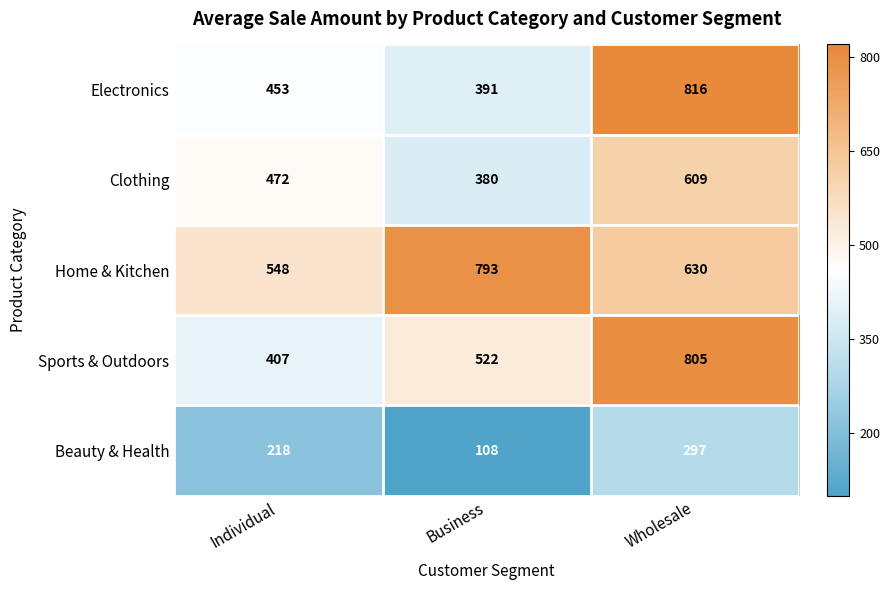

What is the spread (max minus min) of values at Business?

685